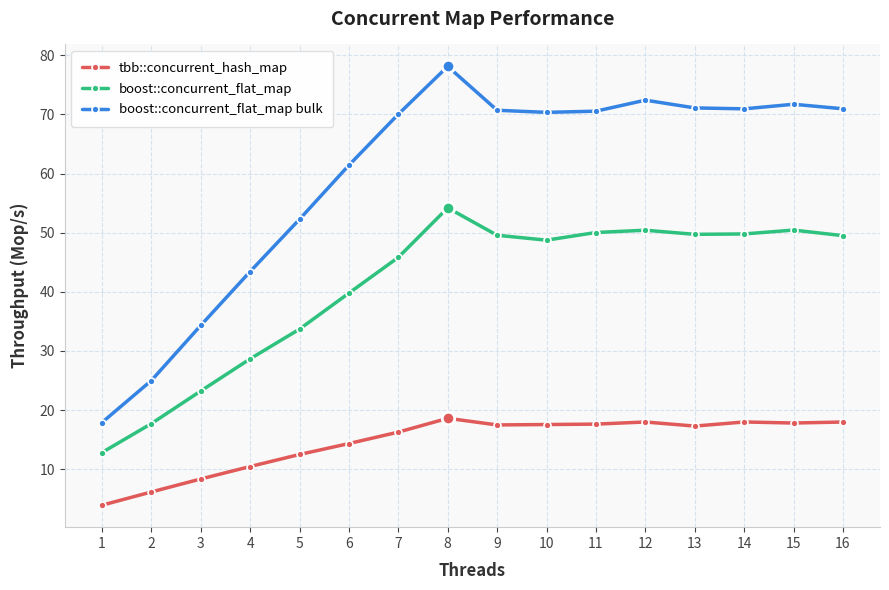

List the series in order of their overall mean, lowest first.

tbb::concurrent_hash_map, boost::concurrent_flat_map, boost::concurrent_flat_map bulk